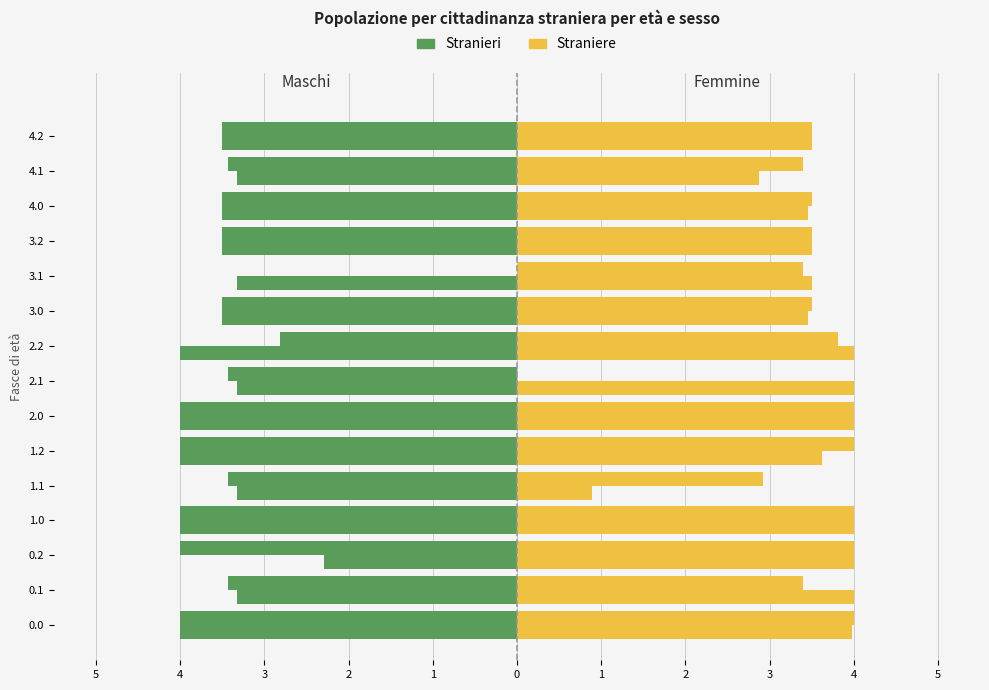

What is the sum of all Straniere values?

50.9